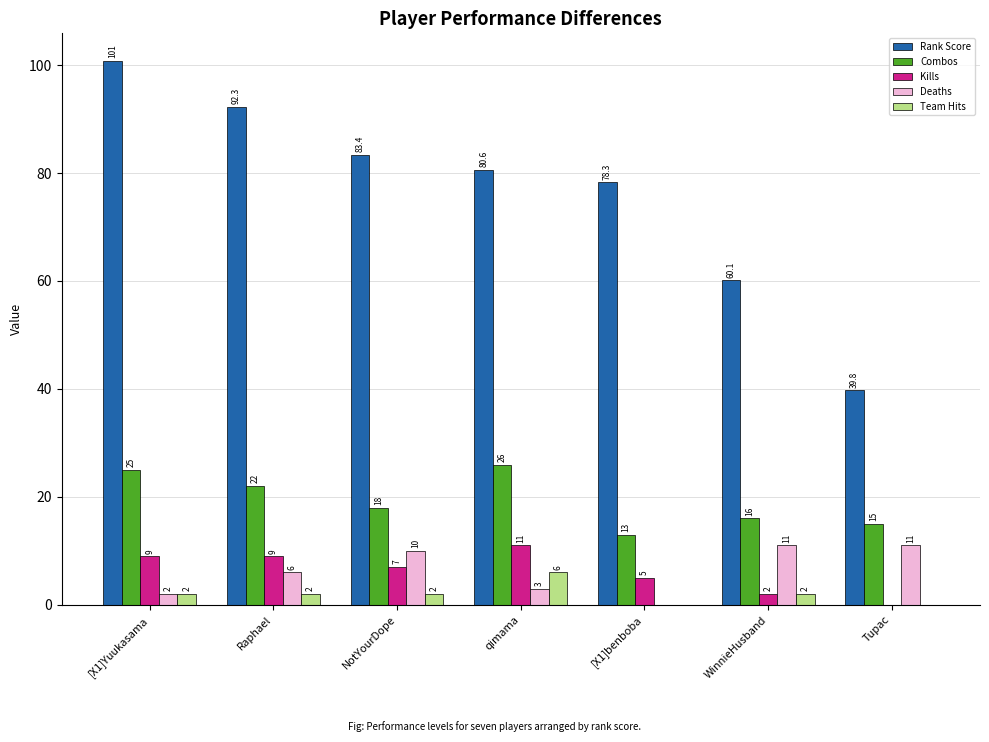

What is the sum of the Kills values at [X1]Yuukasama and Tupac?

9.0